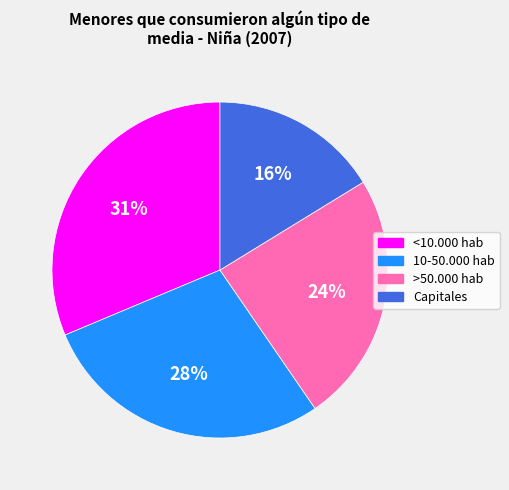

To the nearest percent, what is the difference between the <10.000 hab and >50.000 hab slice percentages?

7%